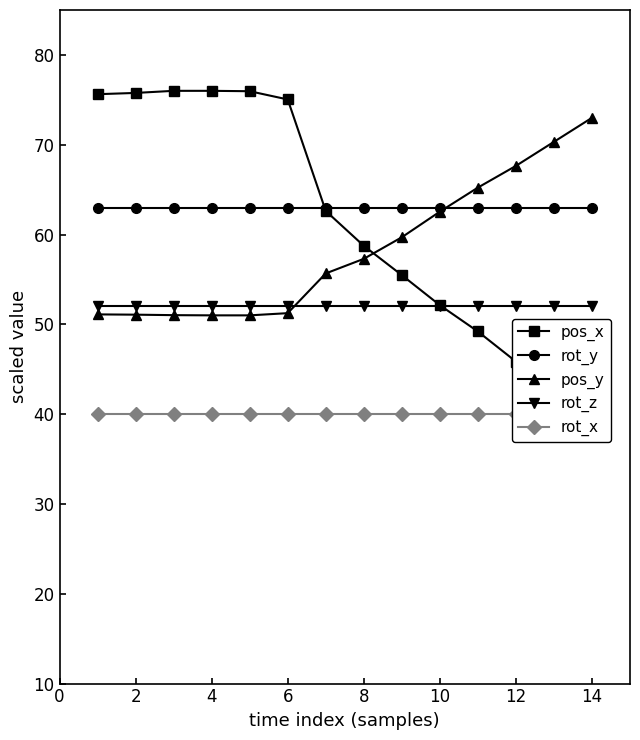

Is it true that rot_y equals 97.4 at 8?

False